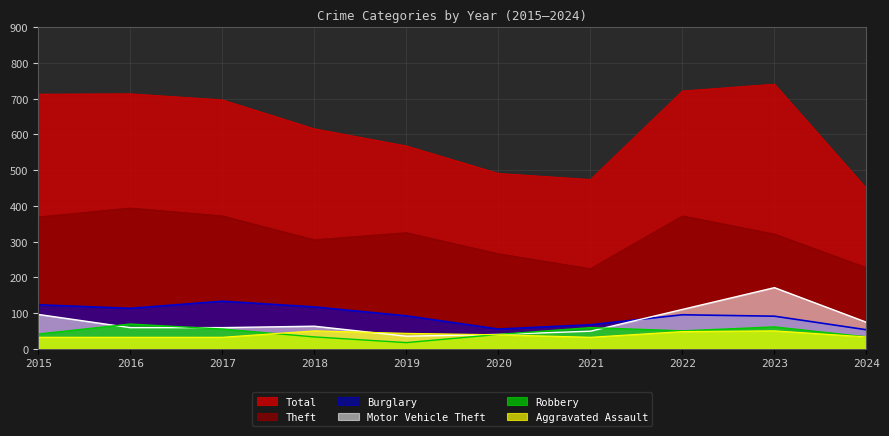

The value of Theft at 2023 is 158. True or false?

False